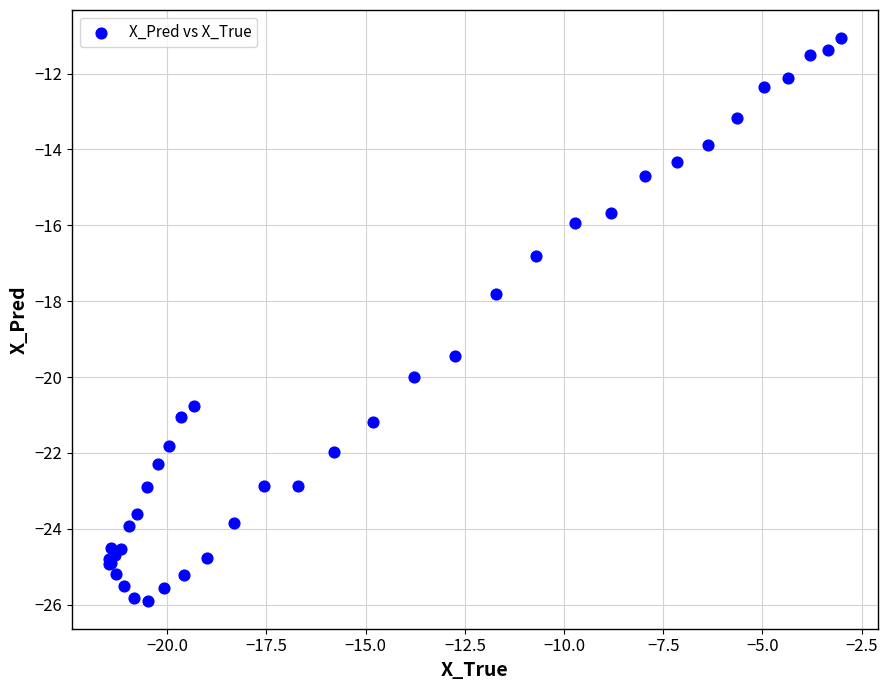

What Y value in the scatter plot is closest to -18?

-17.8